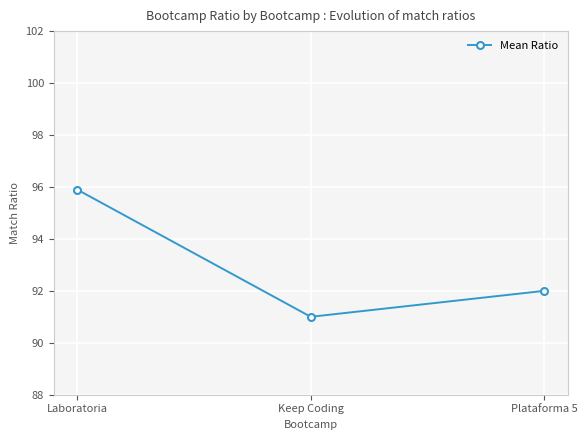

Rank the categories by value from highest to lowest.

Laboratoria, Plataforma 5, Keep Coding